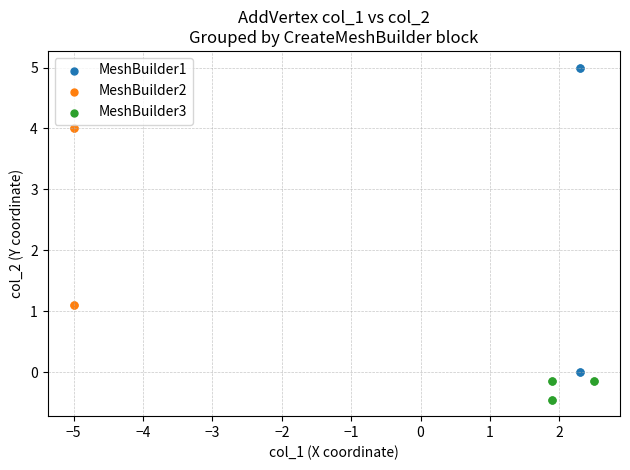

Which series contains the highest Y value?

MeshBuilder1